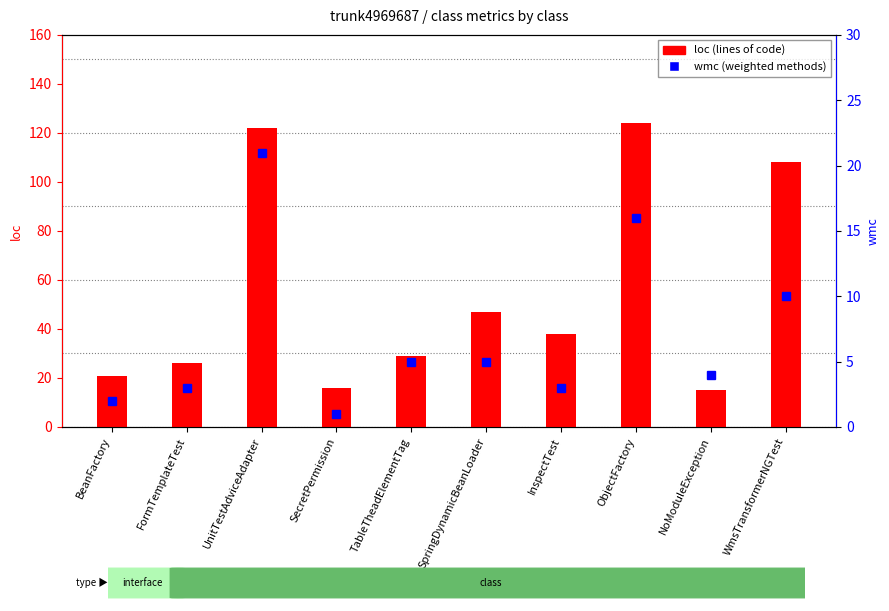

Reading left to right, extract all data points from this chart.

loc: 21	26	122	16	29	47	38	124	15	108
wmc: 2	3	21	1	5	5	3	16	4	10